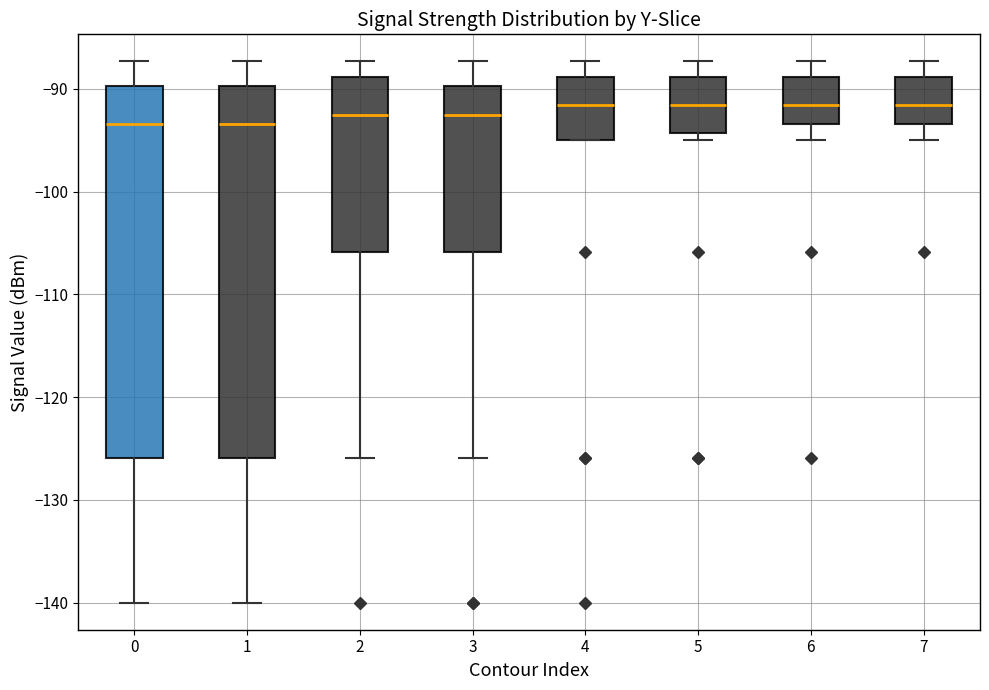

Where does the median line of the box at x = 5 sit on the y-axis? The values are not printed on the chart, so give them approximately, as read against the axis.

-92